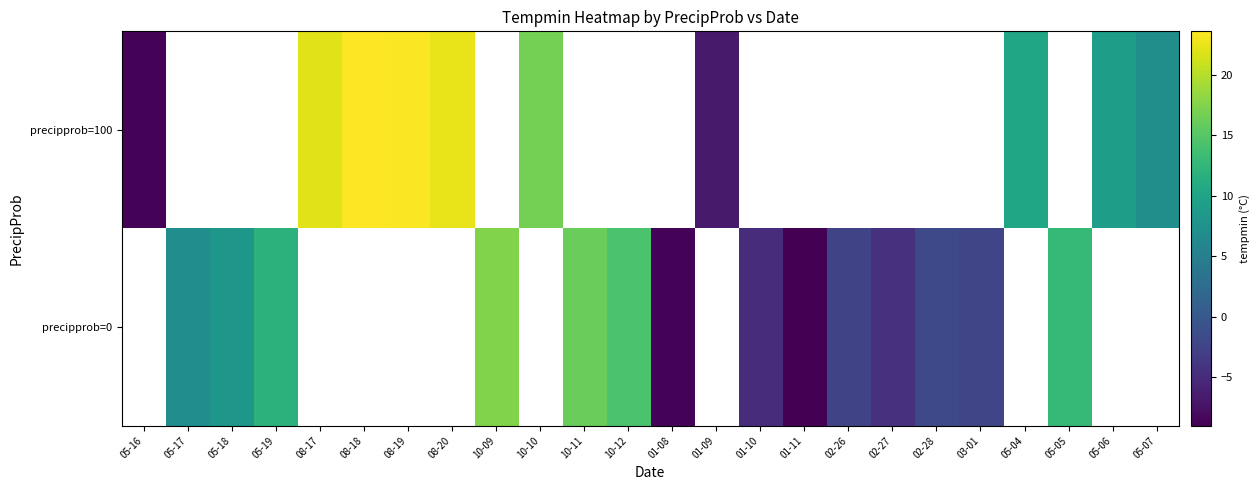

Count the number of data series in this chart.

2